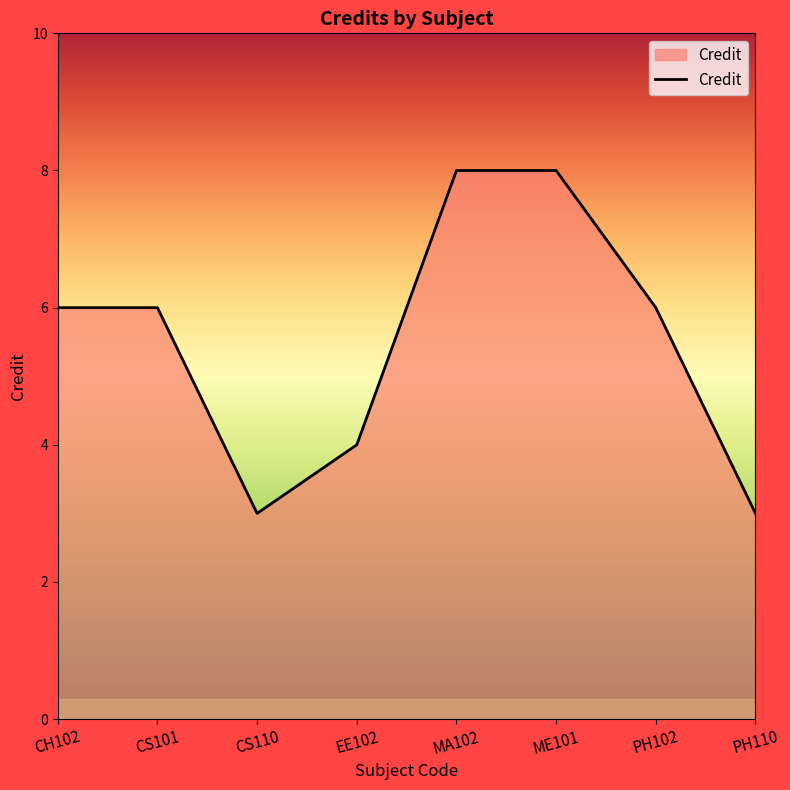

What is the greatest value displayed?

8